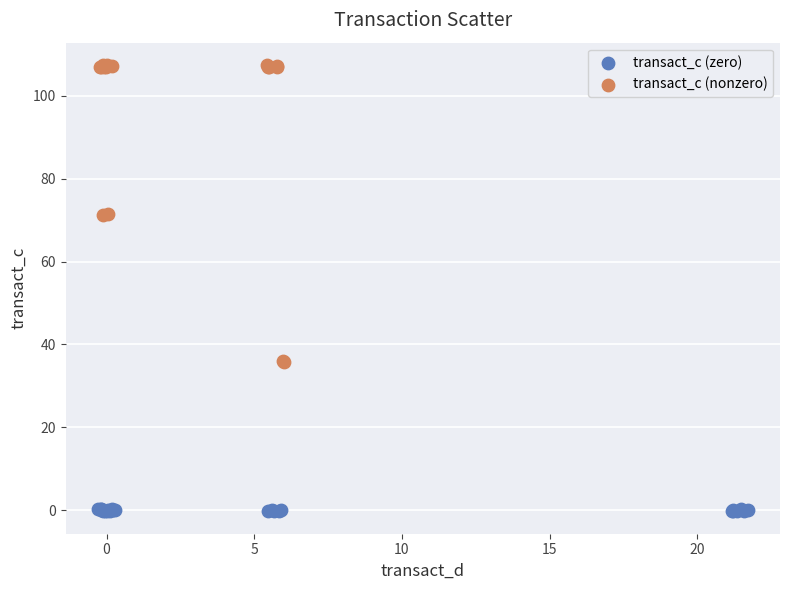

Which series reaches the maximum Y coordinate?

transact_c (nonzero)